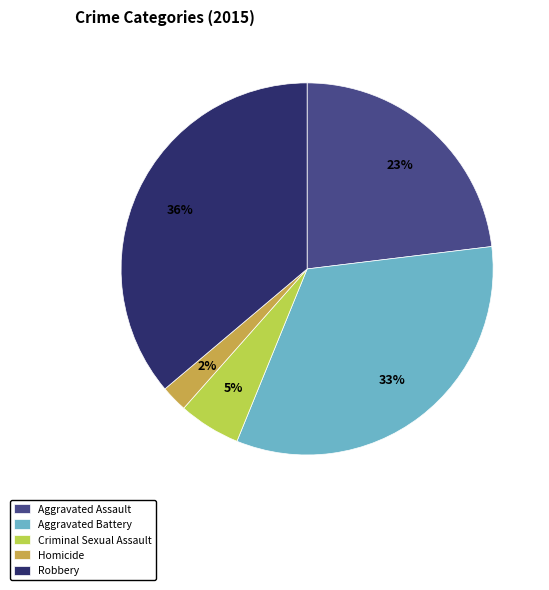

Is it true that Homicide is 17% of the pie?

False